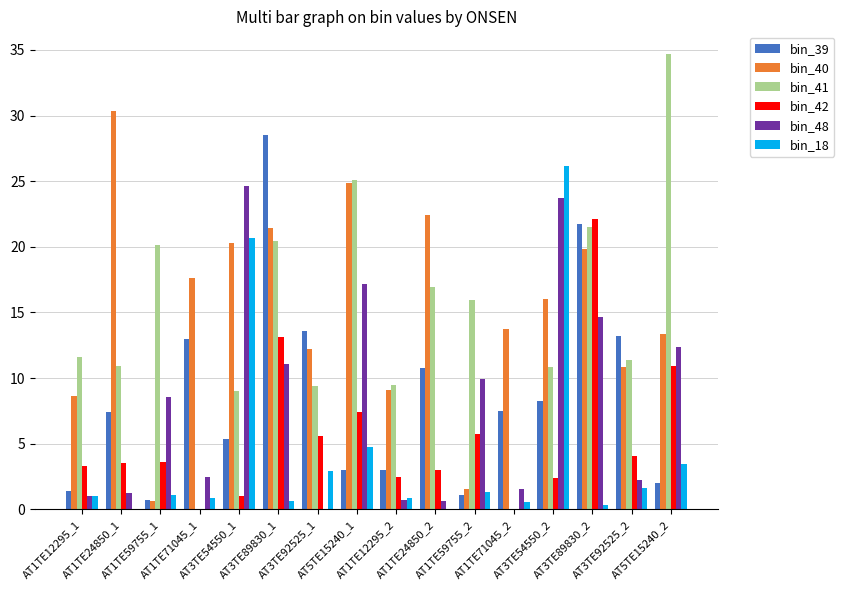

Which label corresponds to the smallest value in the chart?

AT1TE71045_1